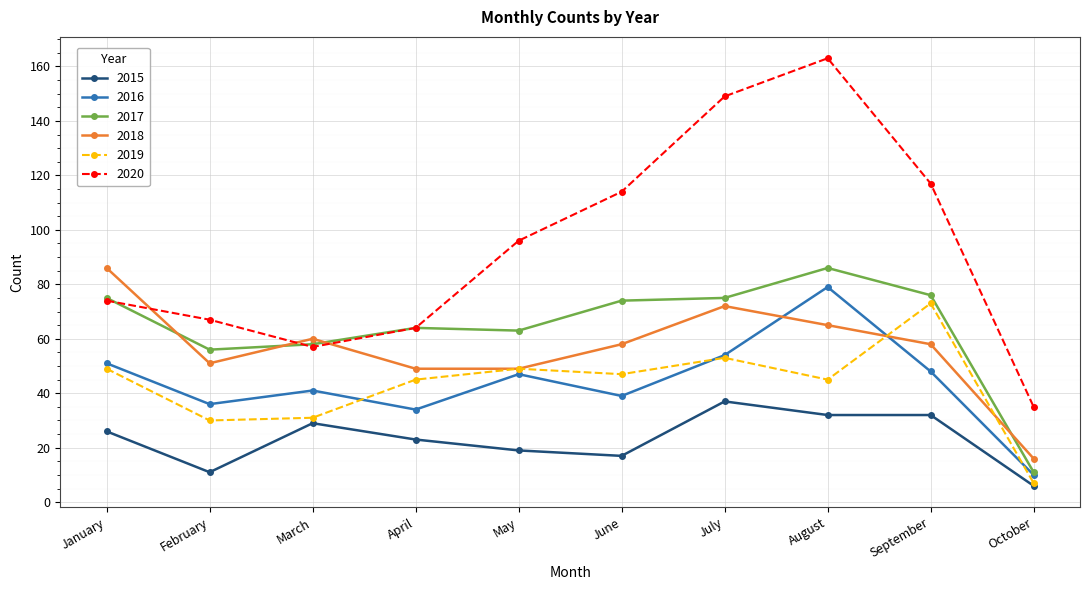

What is the spread (max minus min) of values at April?

41